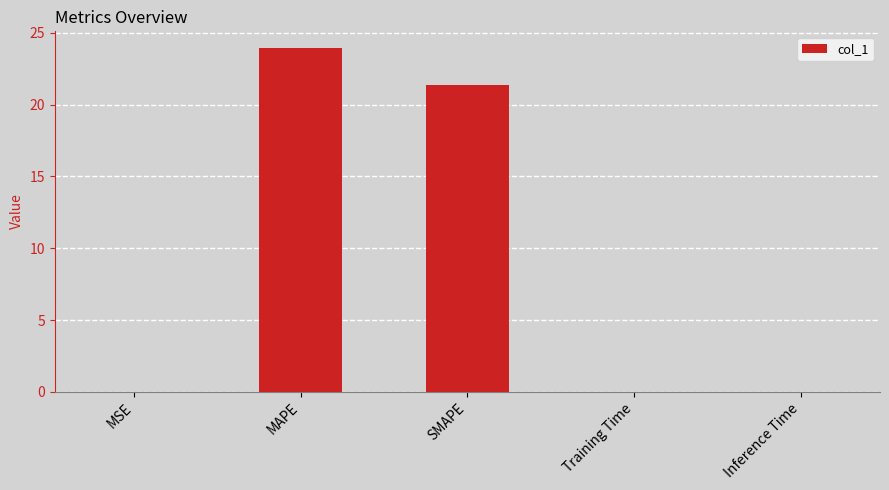

Where is the data nearest to the value 11?

SMAPE